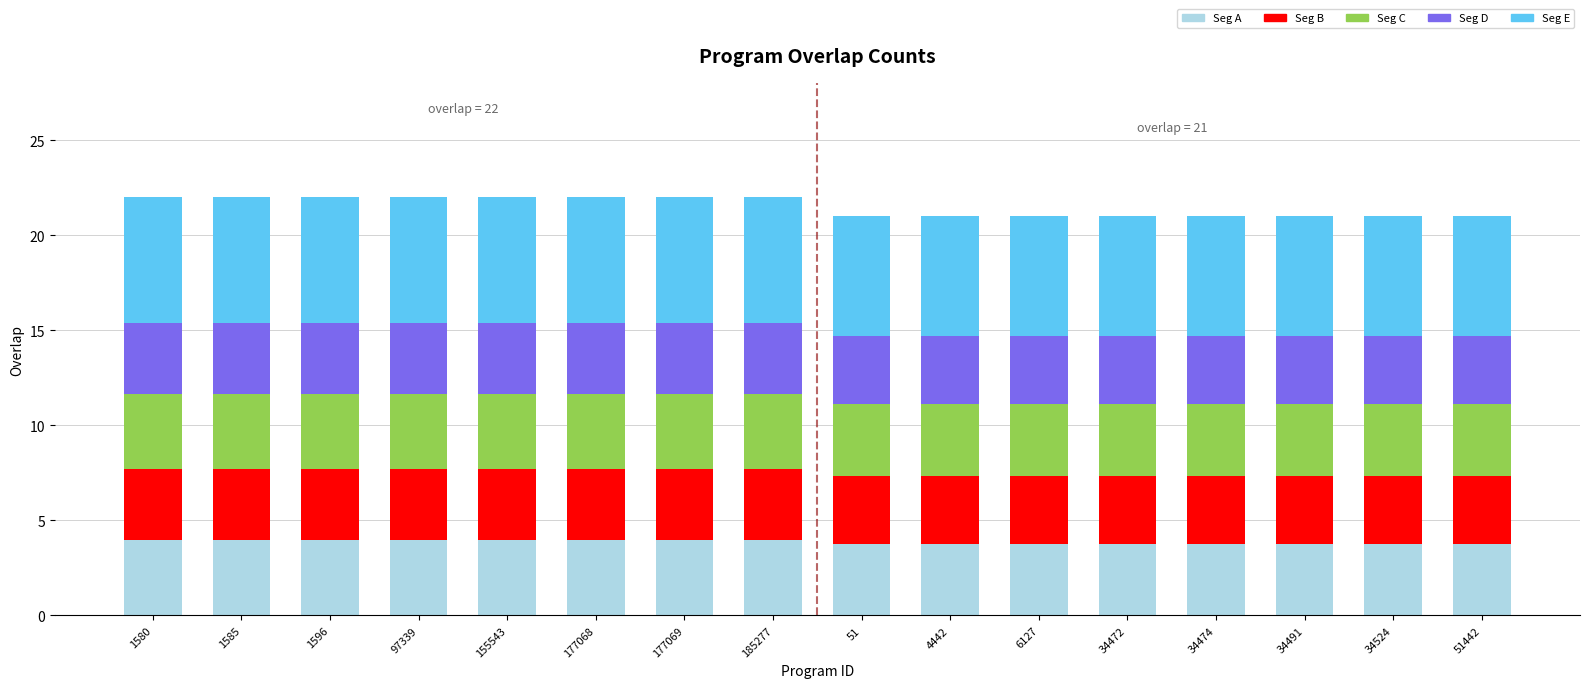

What is the lowest value of the Seg A series?

3.8